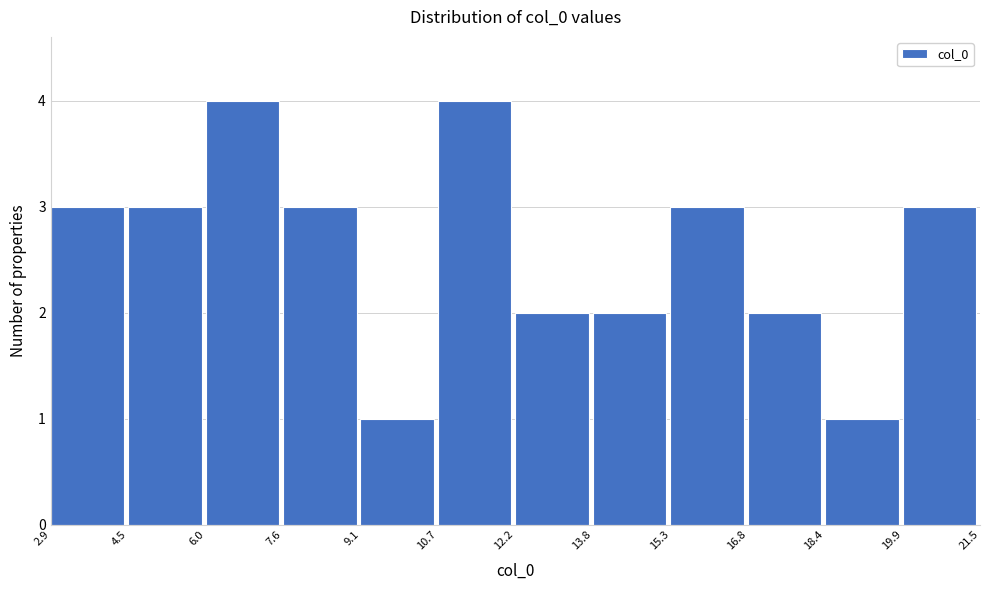

What is the height of the bar covering 6.0 to 7.6 on the x-axis? The values are not printed on the chart, so give them approximately, as read against the axis.

4